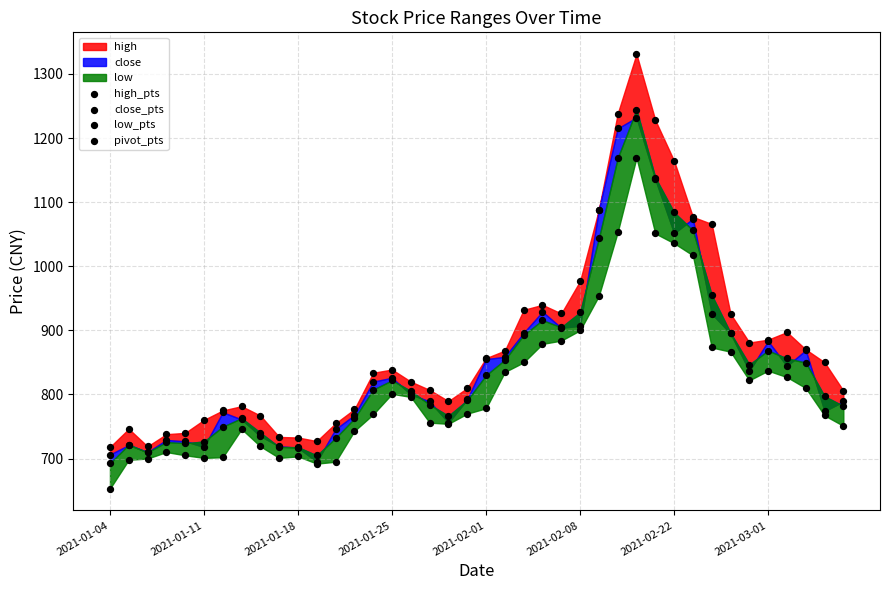

Which series reaches the minimum Y coordinate?

low_pts